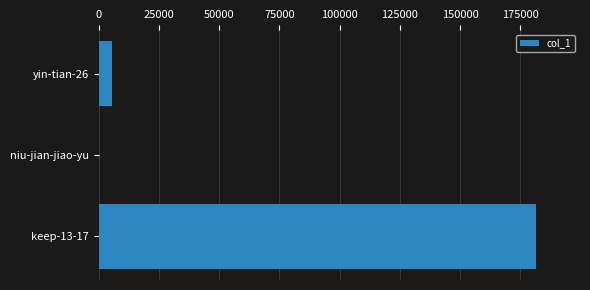

Reading top to bottom, list all the values displayed in this chart.

yin-tian-26=5715	niu-jian-jiao-yu=32	keep-13-17=181625